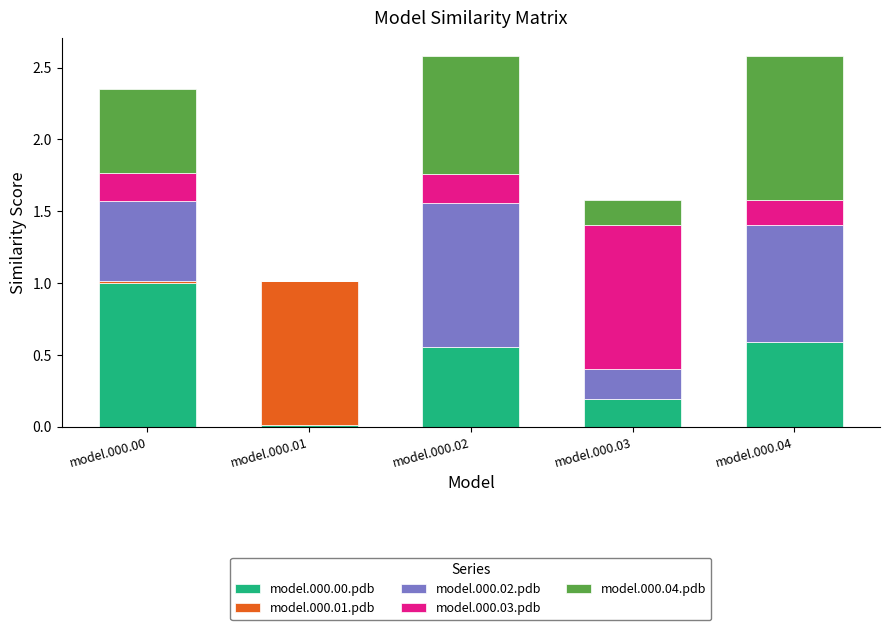

The value of model.000.00.pdb at model.000.00 is 0.6. True or false?

False